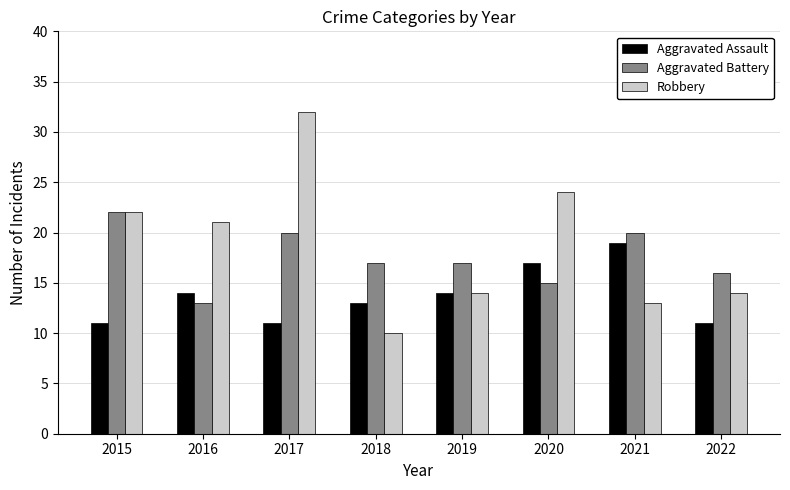

What is the difference between the Robbery values at 2021 and 2018?

3